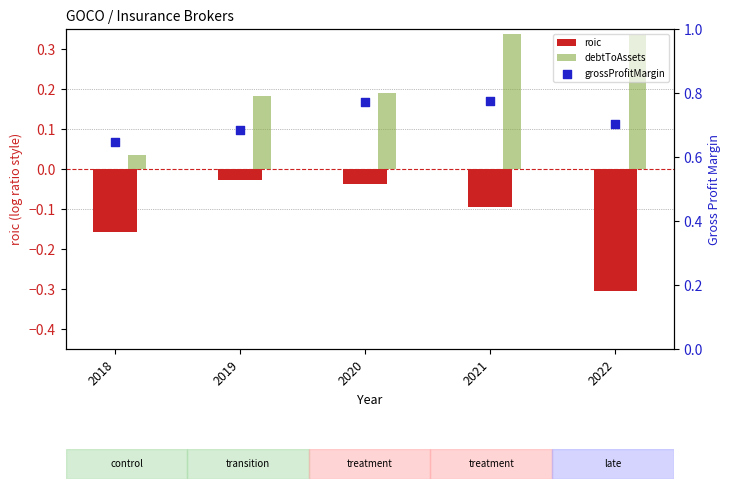

Which series has the widest spread of Y values?

debtToAssets